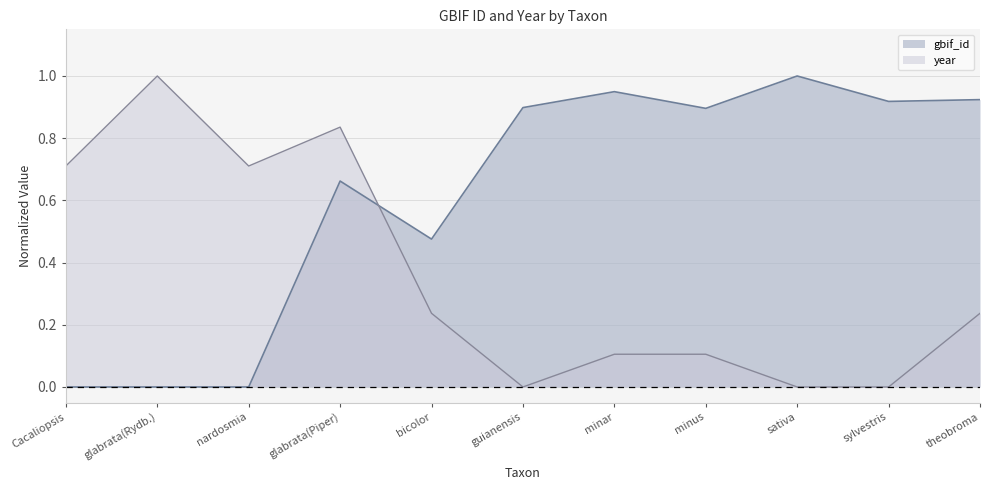

What are all the series names shown in the legend?

gbif_id, year